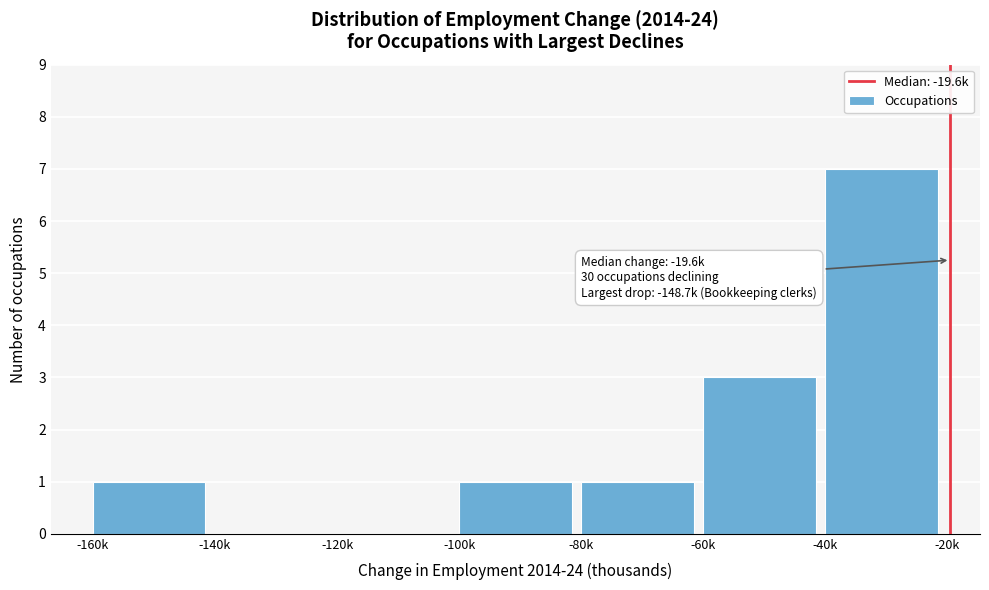

Reading left to right, transcribe all the data shown in this chart.

-160k=1	-140k=0	-120k=0	-100k=1	-80k=1	-60k=3	-40k=7